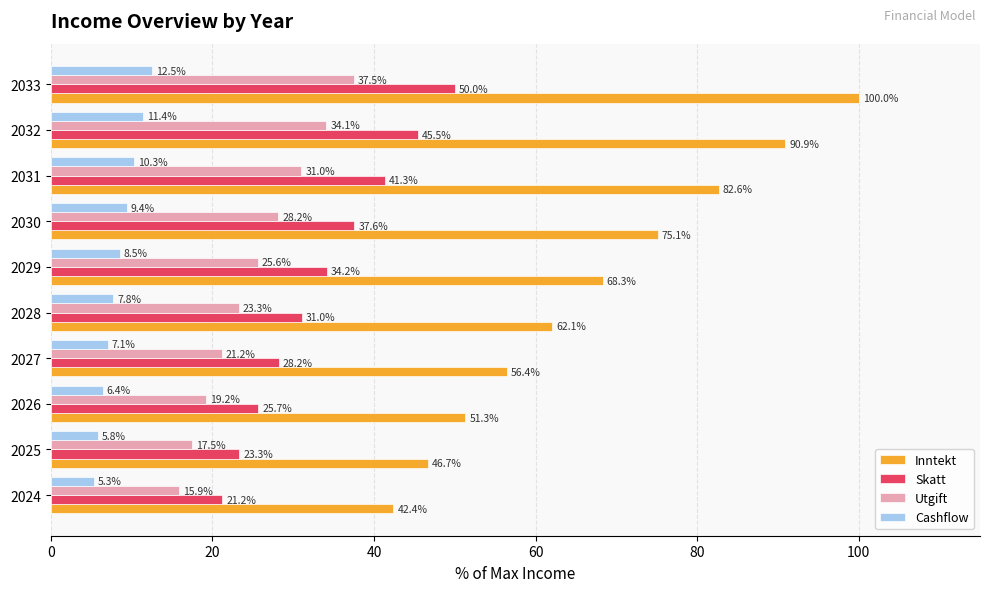

Which category has the highest value in the Inntekt series?

2033